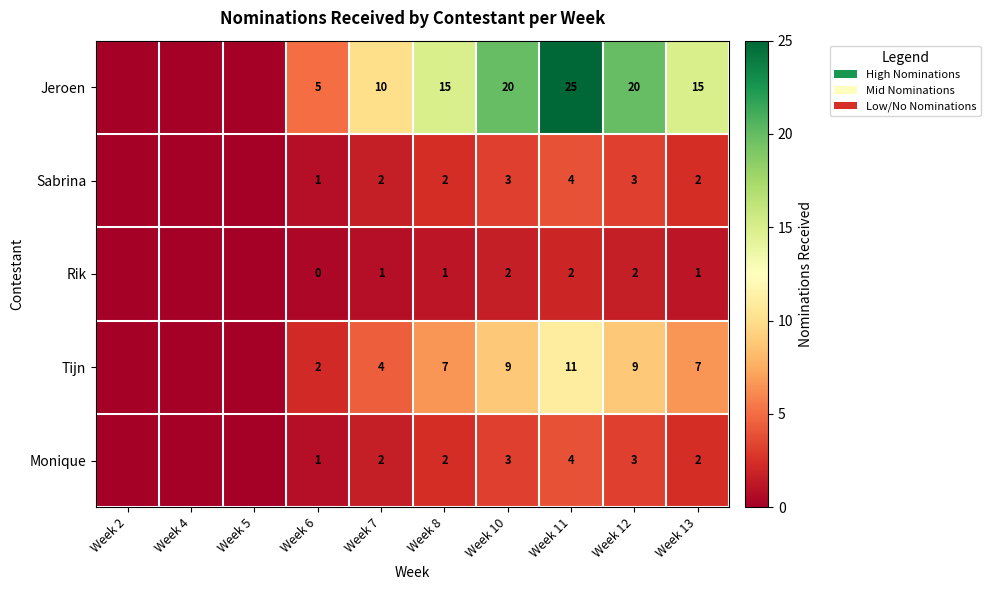

True or false: Rik has a value of 2 at Week 11.

True